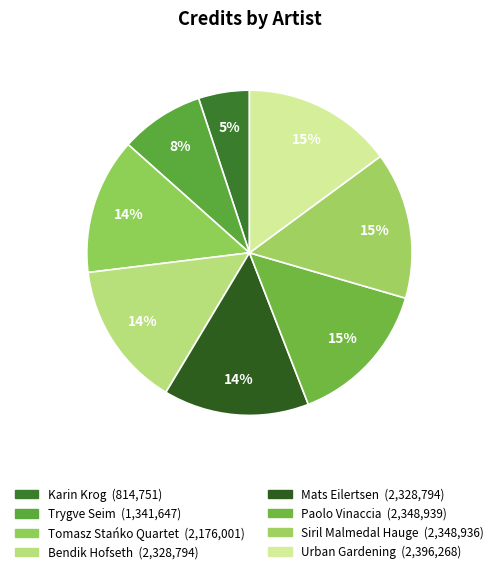

Does Urban Gardening account for over 50% of the chart?

No